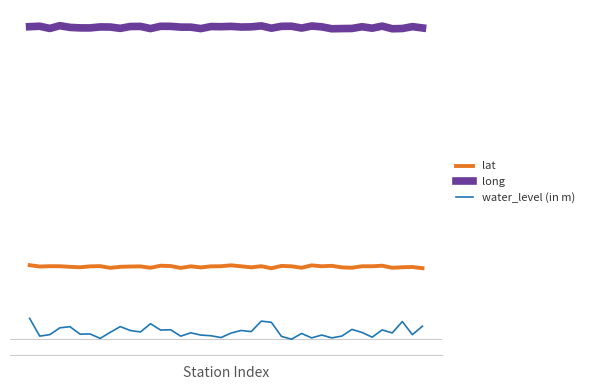

True or false: long and lat cross at least once.

False